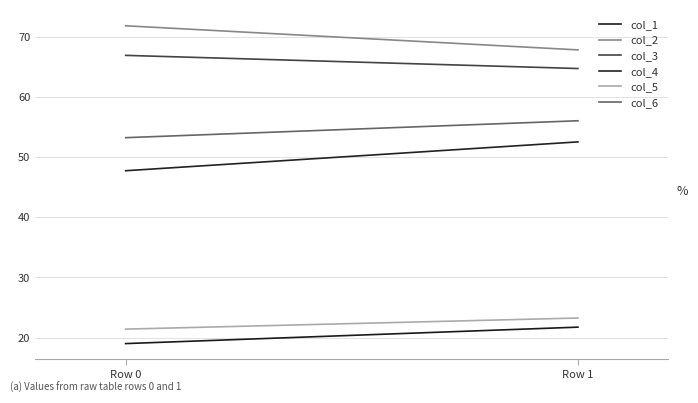

What are all the series names shown in the legend?

col_1, col_2, col_3, col_4, col_5, col_6